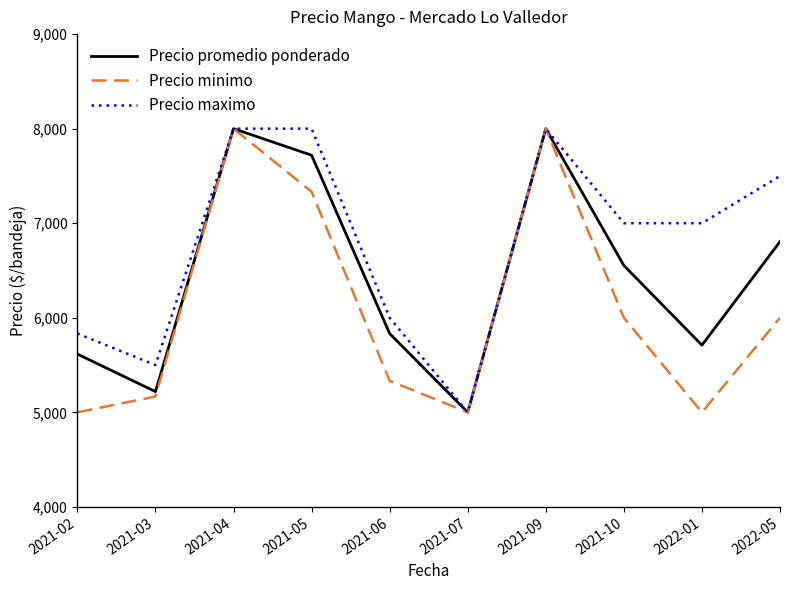

Rank the series by their average value, from lowest to highest.

Precio minimo, Precio promedio ponderado, Precio maximo